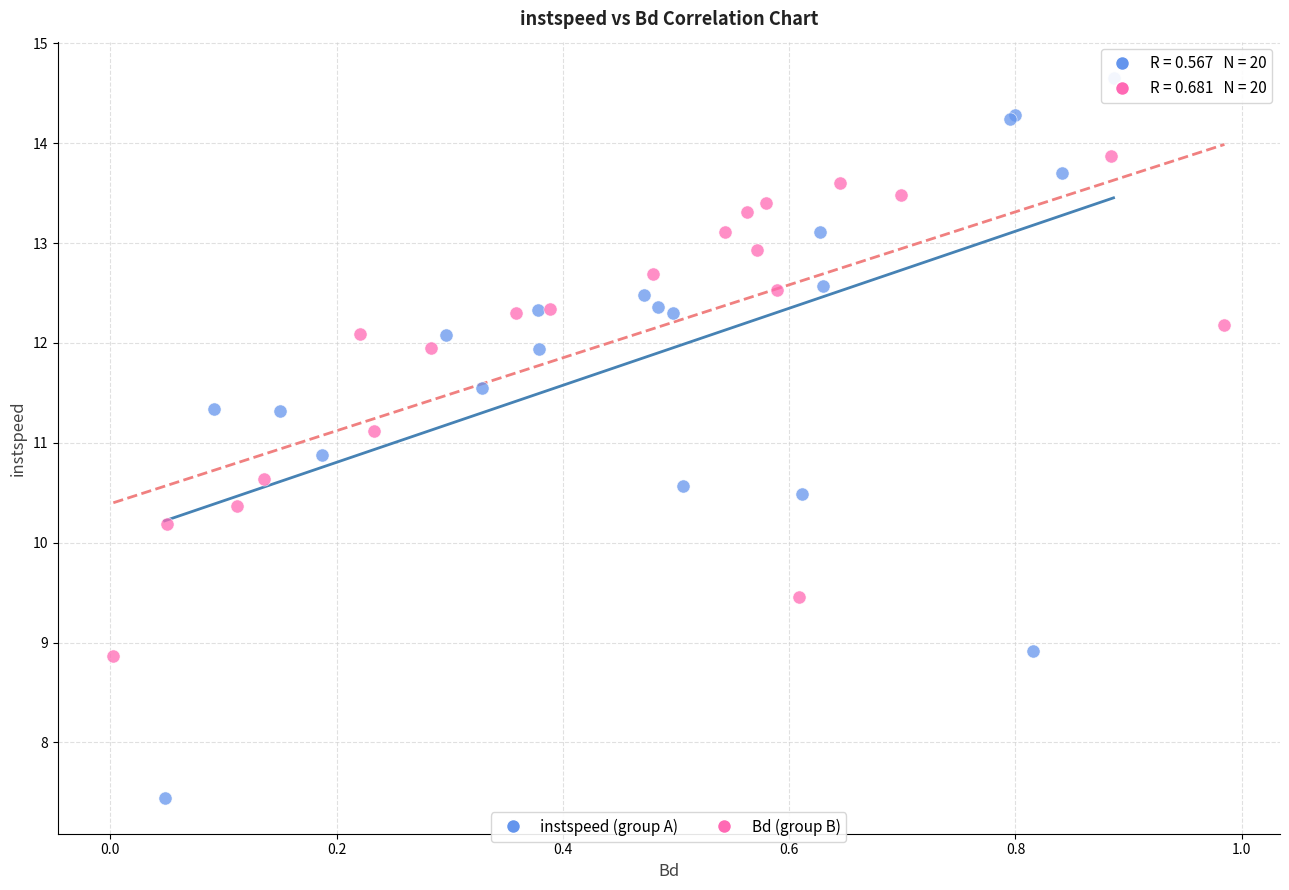

Which series reaches the minimum Y coordinate?

instspeed (group A)